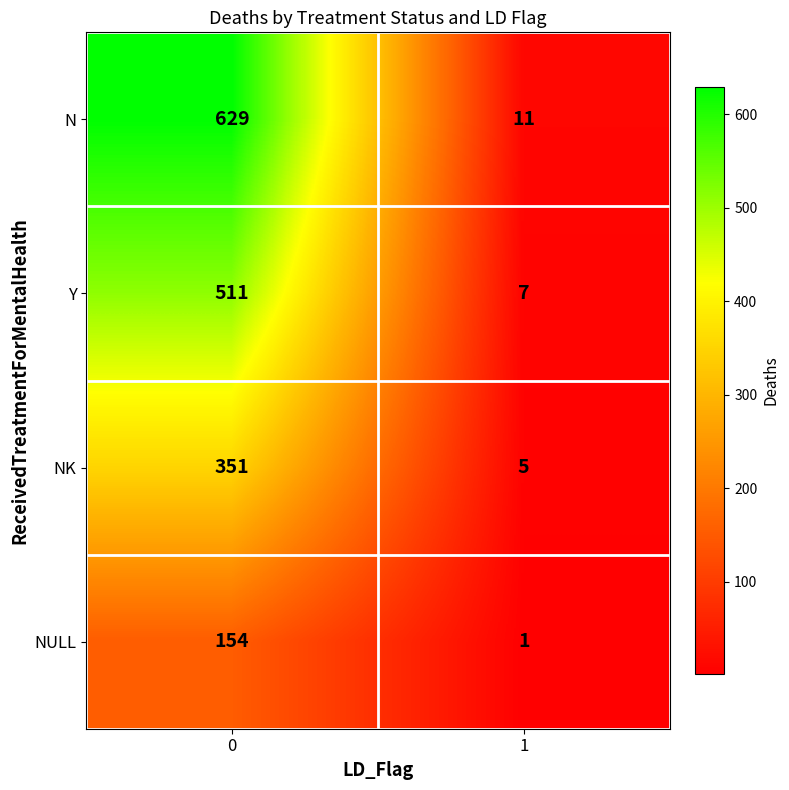

What is the difference between the maximum and minimum values in the NK series?

346